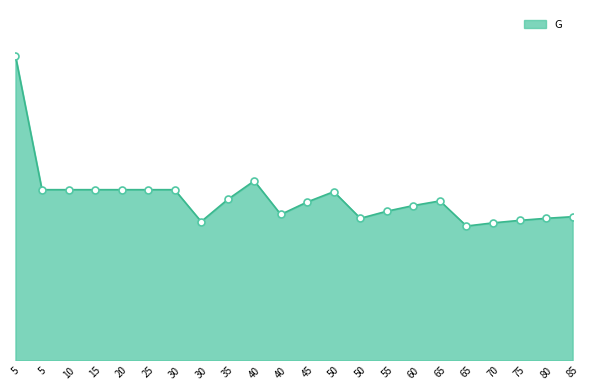

Does the chart have visible grid lines?

No